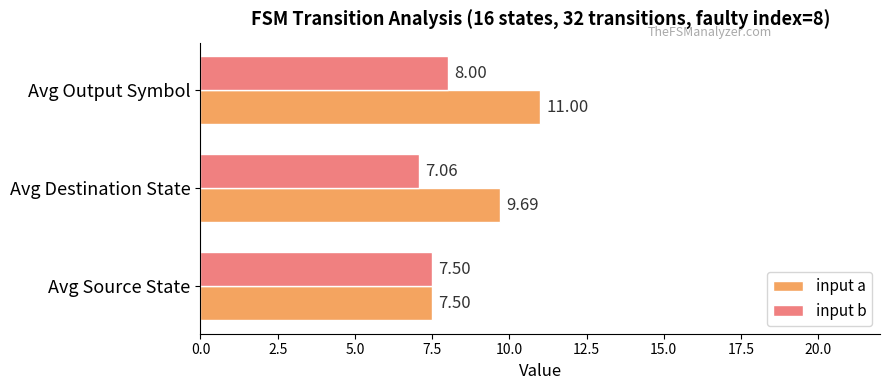

List the series in order of their peak value, highest first.

input a, input b